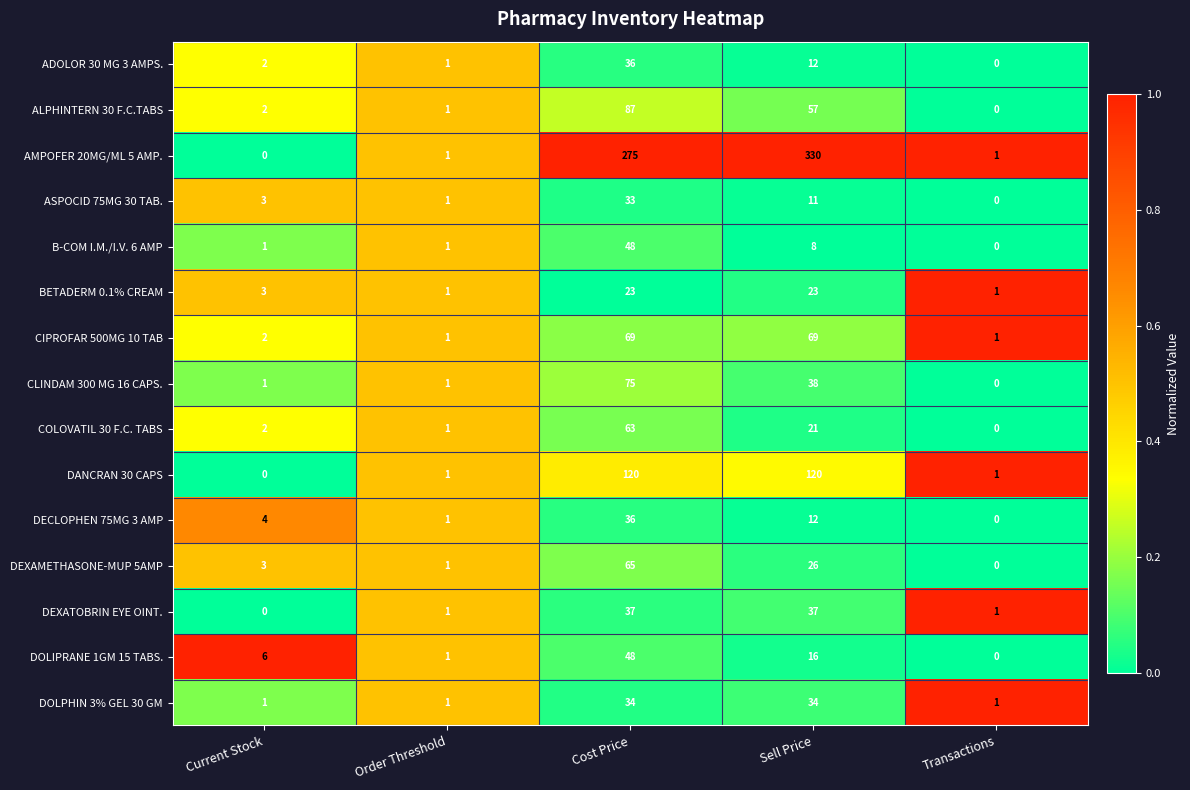

How many data points in ALPHINTERN 30 F.C.TABS are less than 2?

2